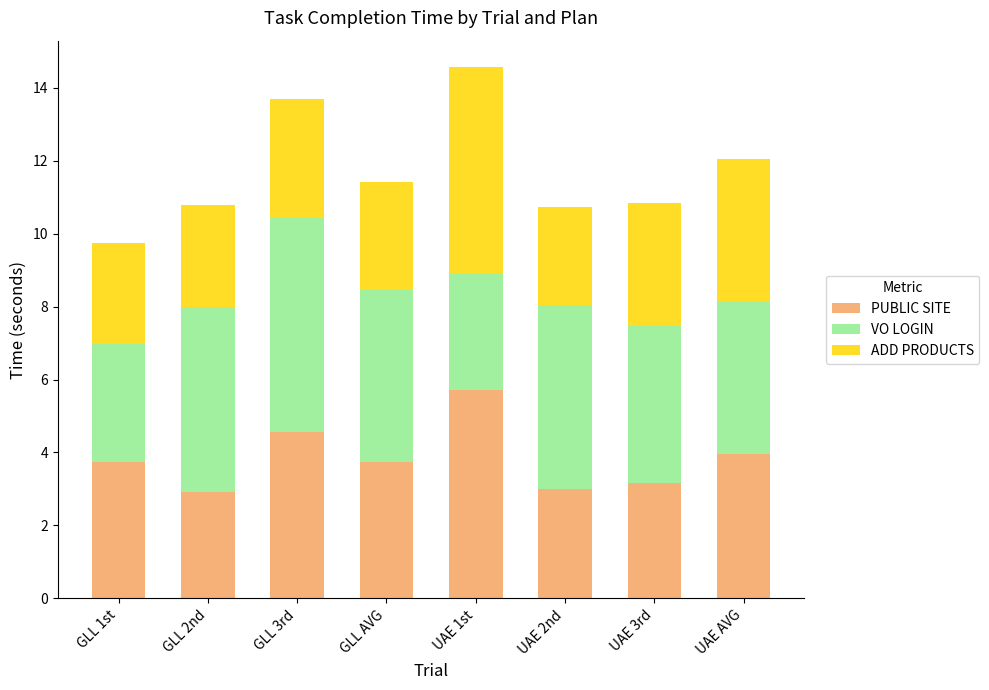

What is the total value across all series at UAE 1st?

14.6